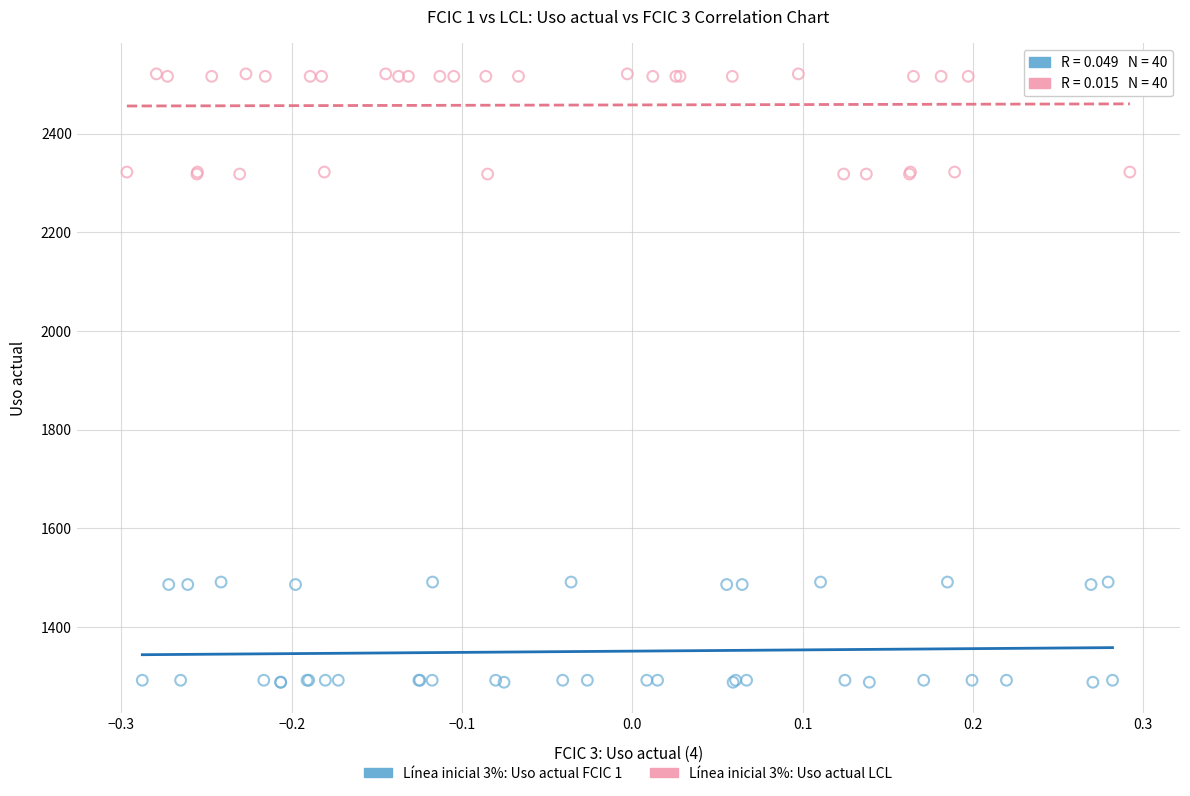

Which series contains the highest Y value?

Línea inicial 3%: Uso actual LCL